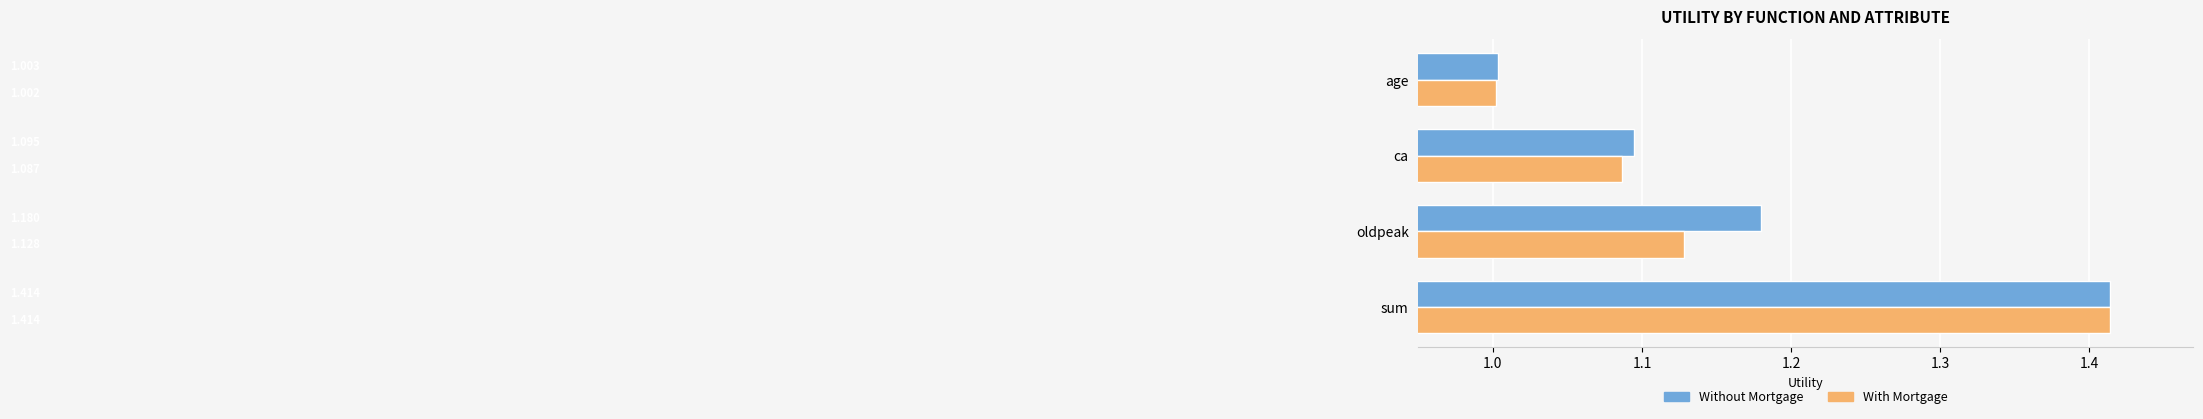

What is the lowest value of the Without Mortgage series?

1.0